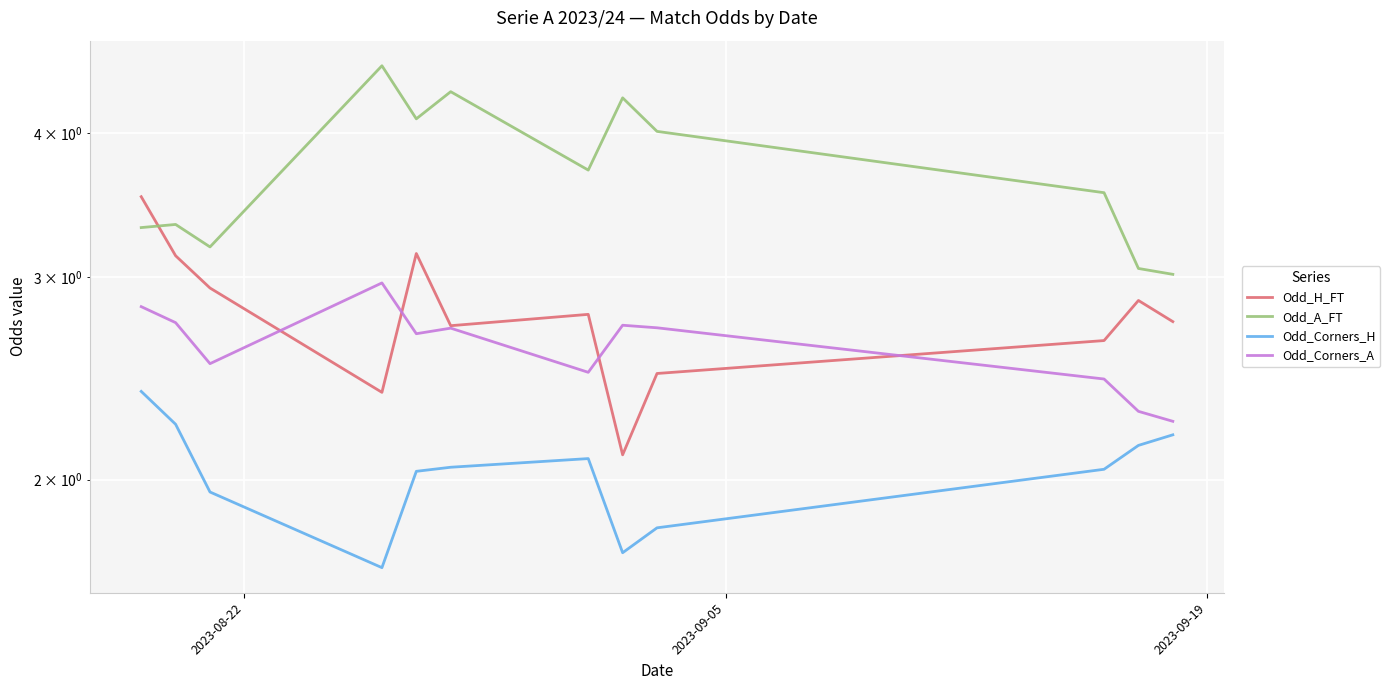

The value of Odd_H_FT at 2023-09-19 is 1.3. True or false?

False